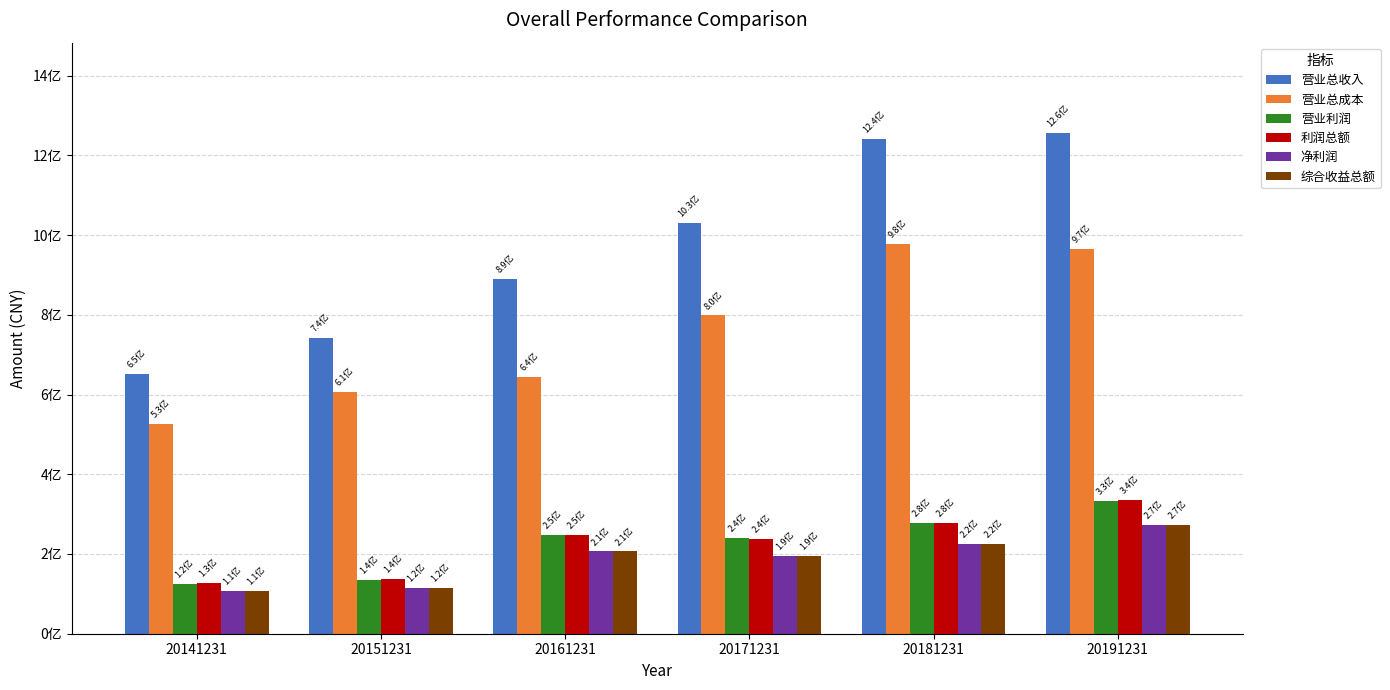

Reading right to left, transcribe all the data shown in this chart.

营业总收入: 20191231=1256502359.9	20181231=1240098691.3	20171231=1031180965.2	20161231=890477197.6	20151231=742010176.4	20141231=650715959.1
营业总成本: 20191231=965627827.0	20181231=977872604.4	20171231=798365051.8	20161231=643331223.3	20151231=606238713.9	20141231=525811718.0
营业利润: 20191231=332832505.9	20181231=276859349.6	20171231=240705784.4	20161231=247723551.6	20151231=135771462.5	20141231=124904241.1
利润总额: 20191231=335170436.5	20181231=277705203.6	20171231=238844604.0	20161231=248170860.5	20151231=136888516.3	20141231=127079751.0
净利润: 20191231=273527732.1	20181231=224322566.7	20171231=194911146.2	20161231=206355428.4	20151231=115484765.0	20141231=108235384.3
综合收益总额: 20191231=273553899.3	20181231=224322566.7	20171231=194911146.2	20161231=206355428.4	20151231=115484765.0	20141231=108235384.3